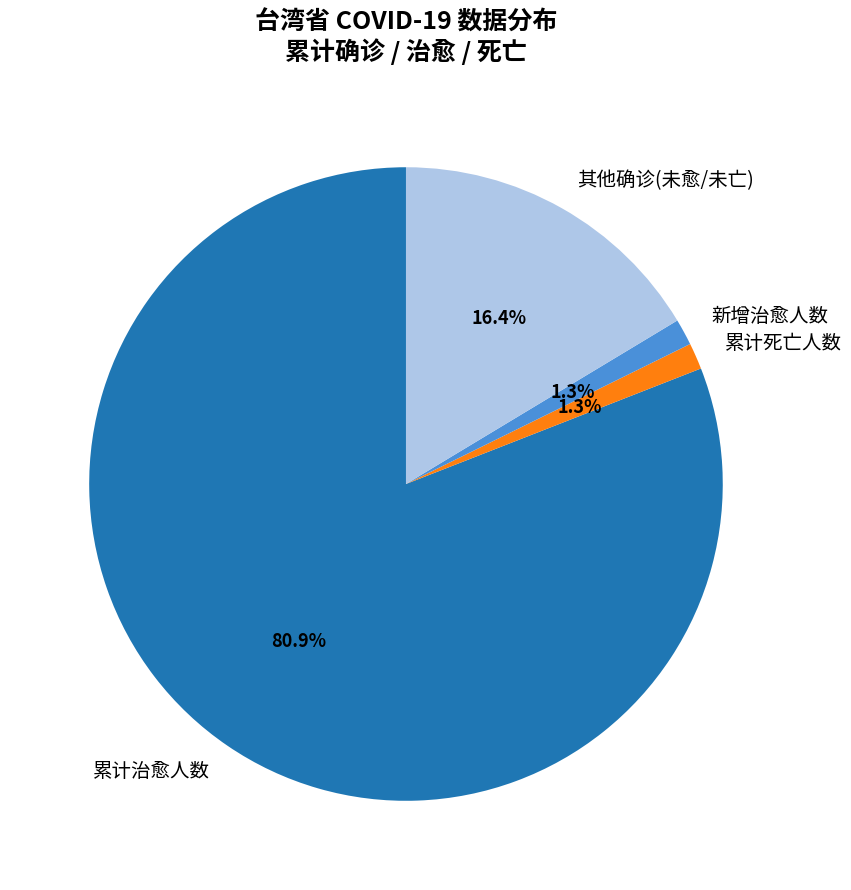

Combined, what portion of the pie is 累计死亡人数 and 累计治愈人数?

82.3%